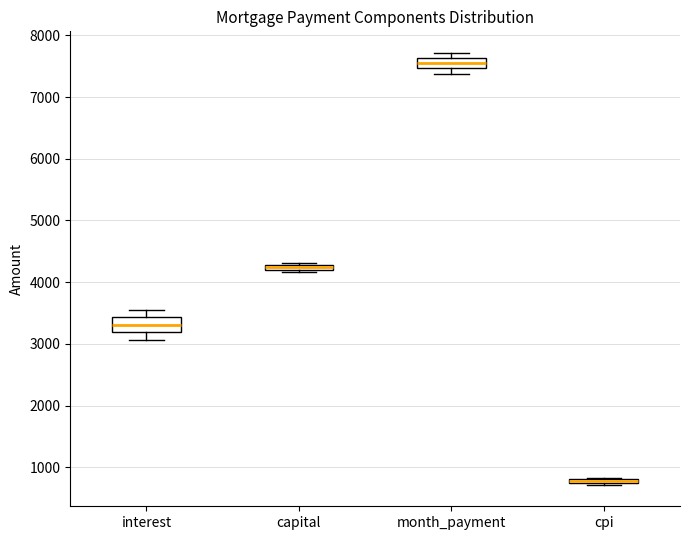

Where is the upper edge of the box for capital on the y-axis? The values are not printed on the chart, so give them approximately, as read against the axis.

4300